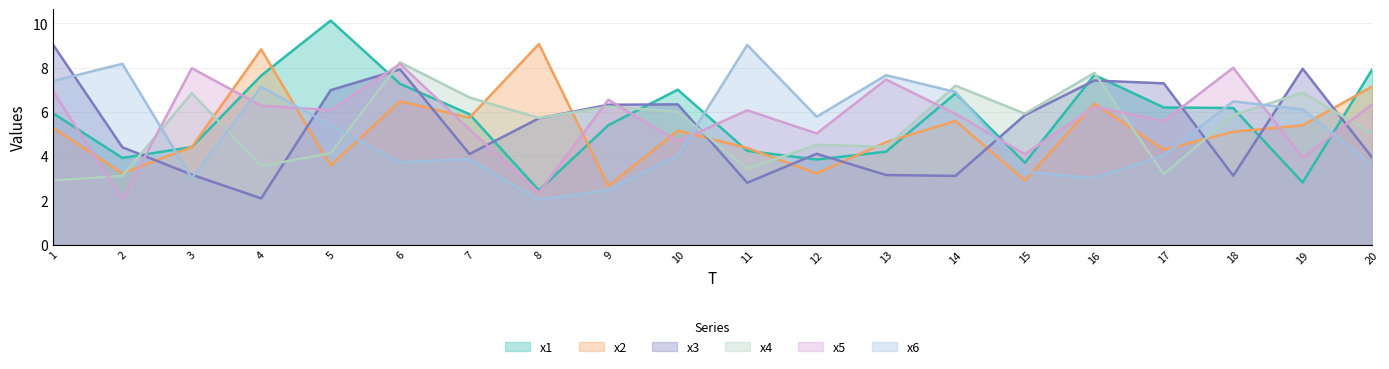

At how many categories does at least one series exceed 6?

18